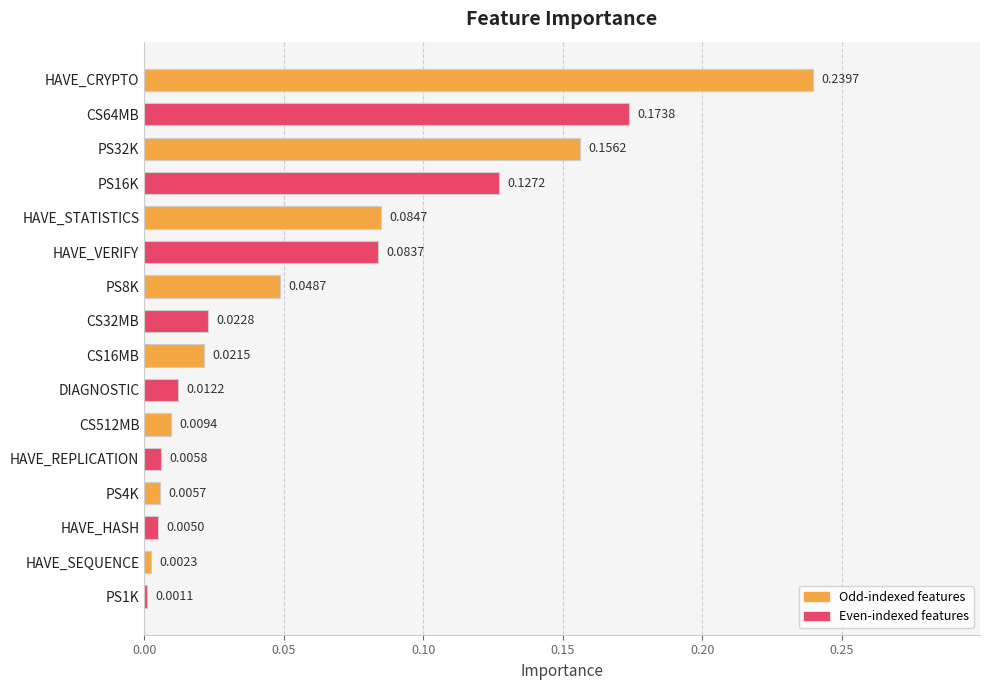

How many bars are there in total?

16